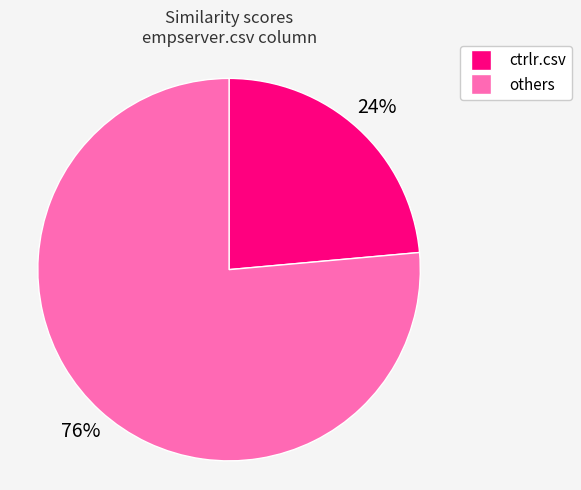

To the nearest percent, what is the average slice percentage?

50%